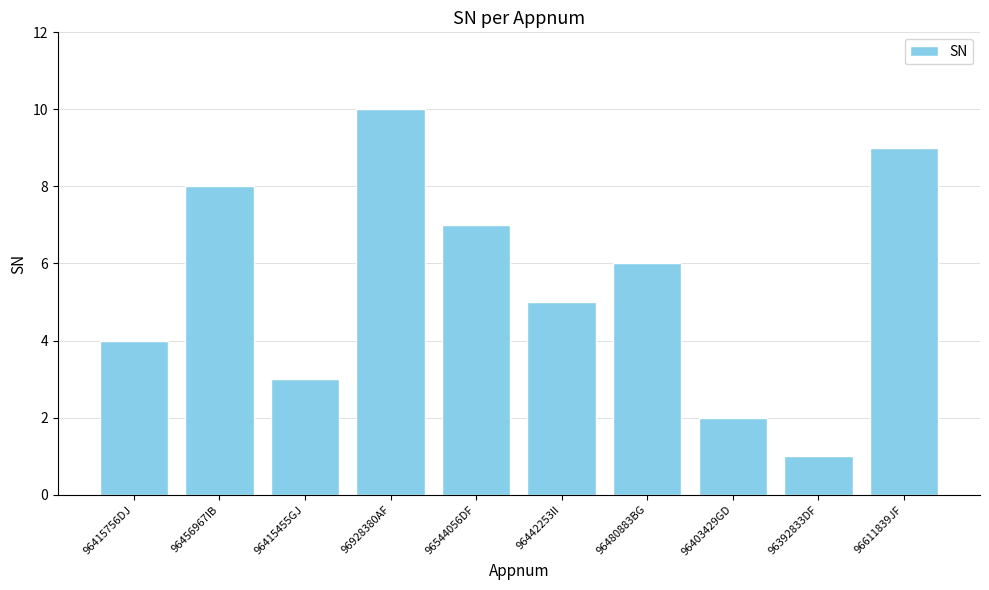

Reading left to right, transcribe all the data shown in this chart.

4	8	3	10	7	5	6	2	1	9